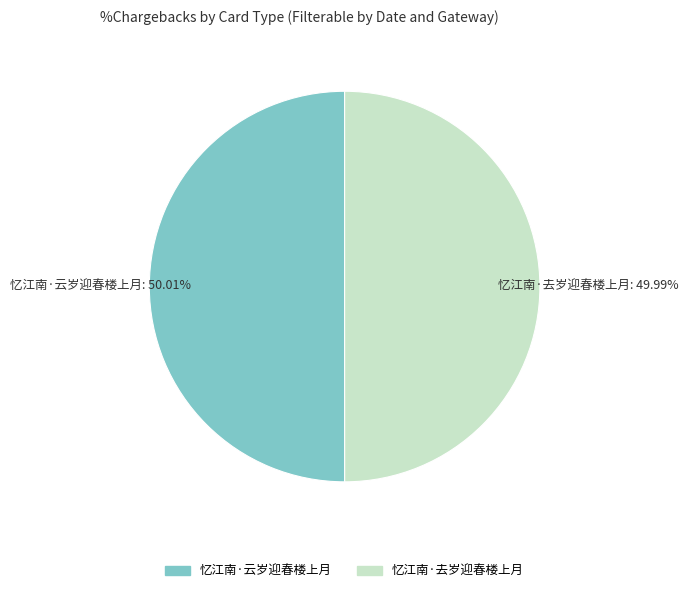

Does any single category account for the majority?

Yes